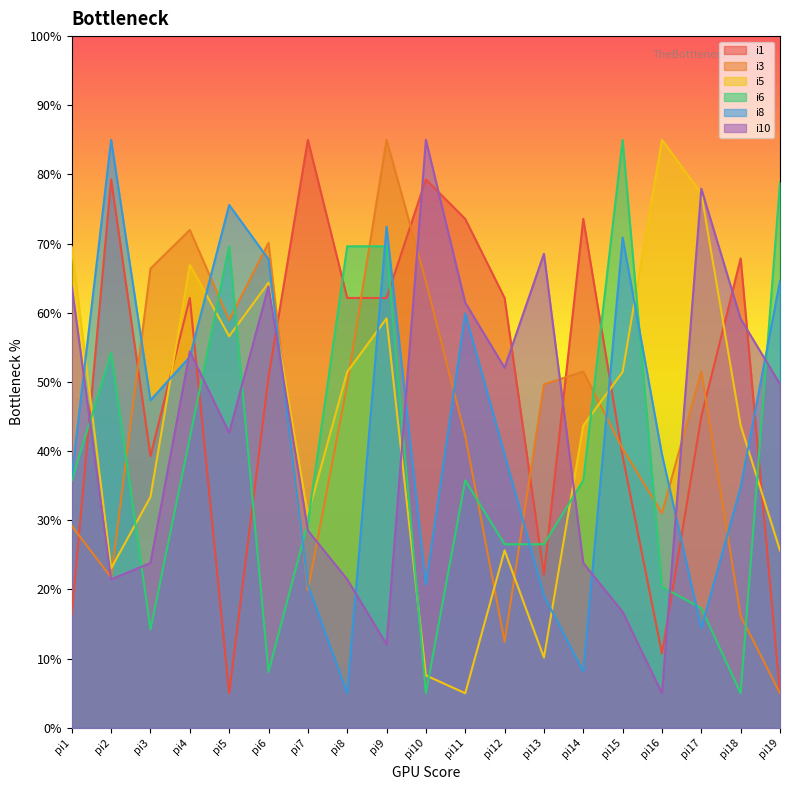

Which category has the highest value in the i10 series?

pi10